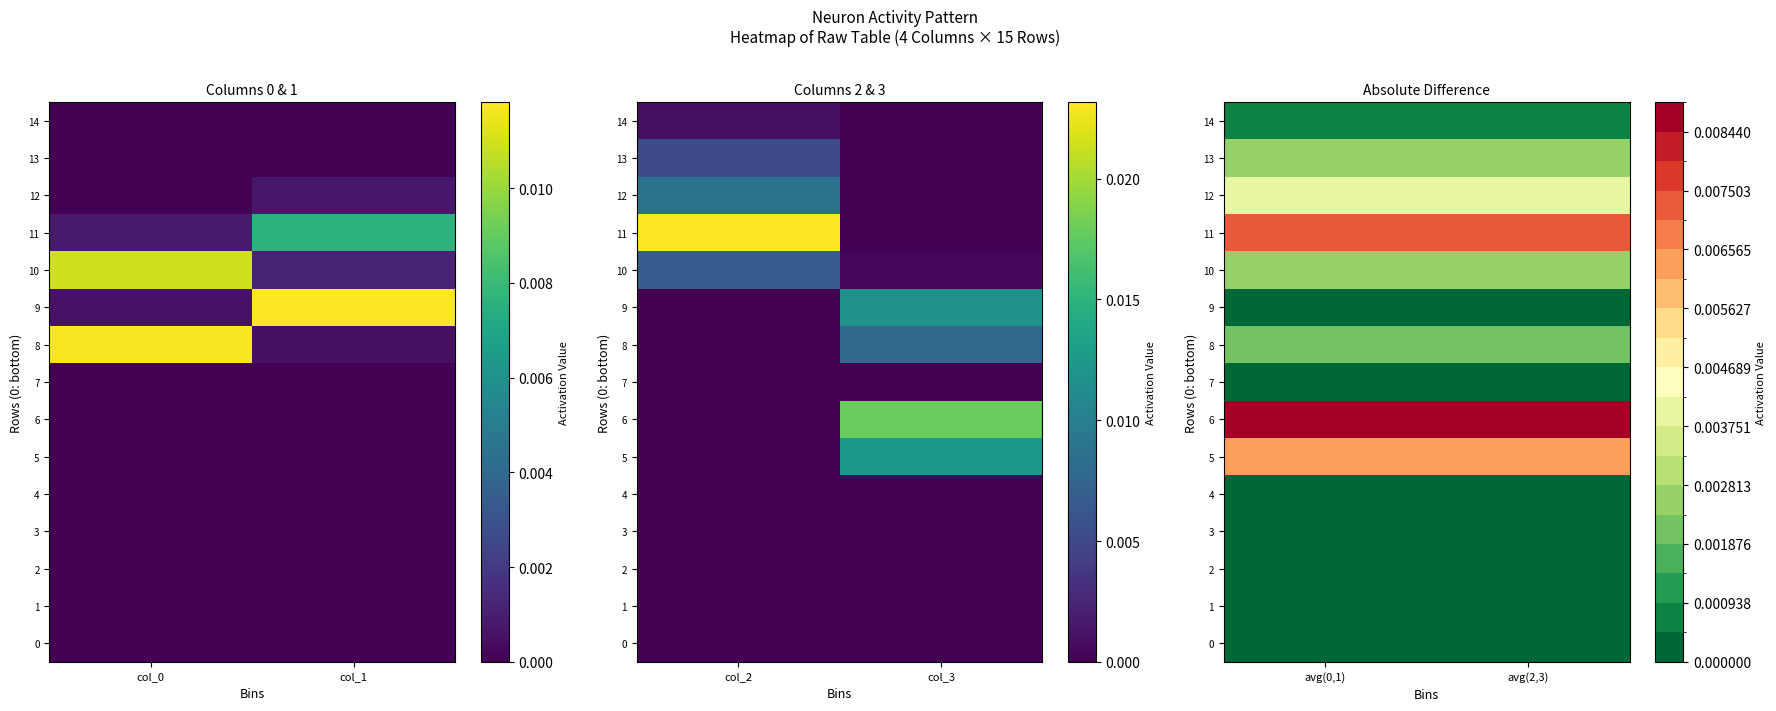

Is the value of 9 at avg(2,3) greater than the value of 3 at avg(0,1)?

Yes